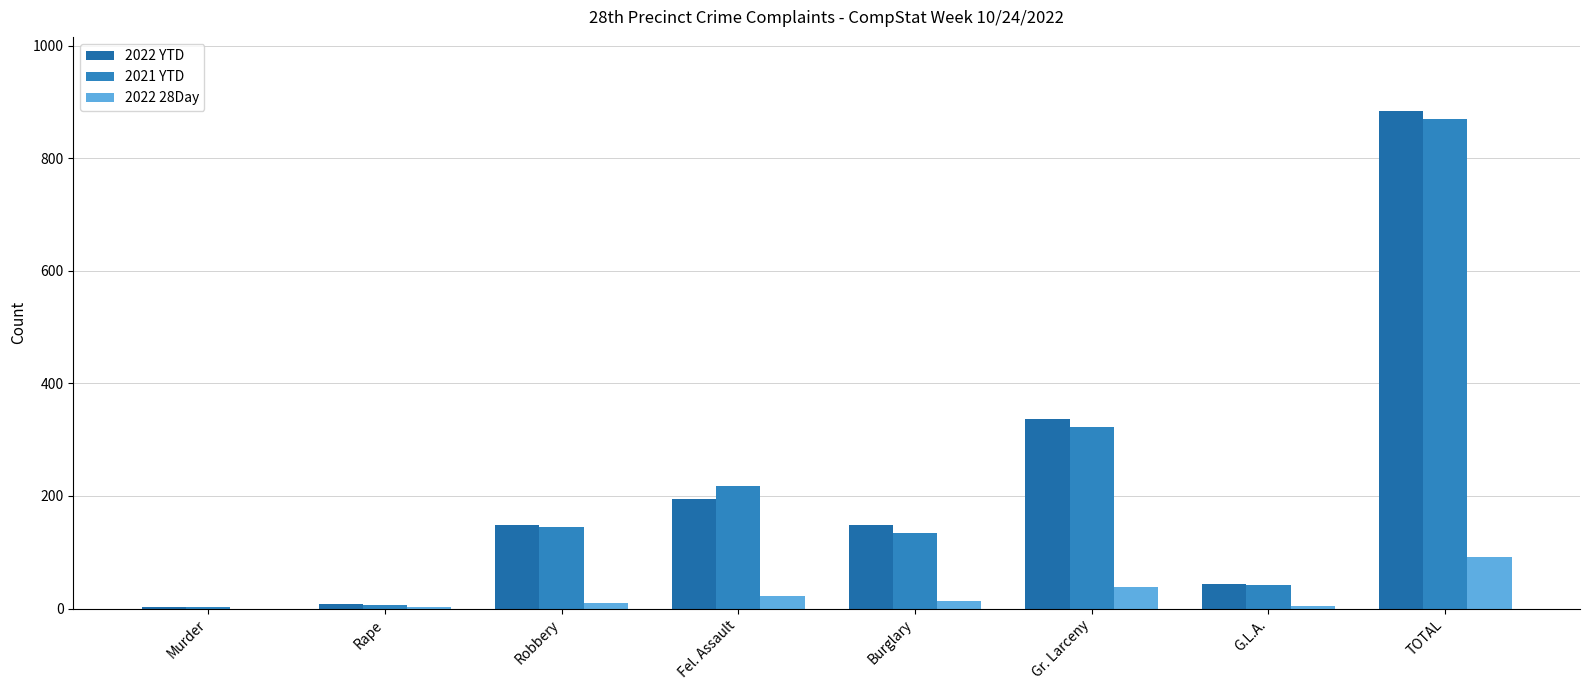

Which category has the highest value in the 2022 YTD series?

TOTAL